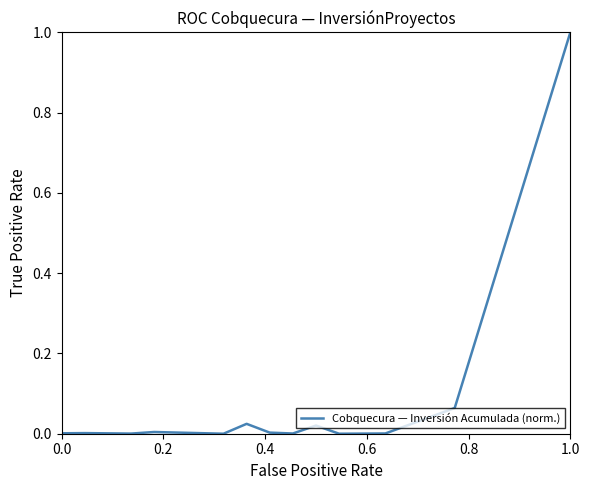

What is the difference between the maximum and minimum values?

1.0